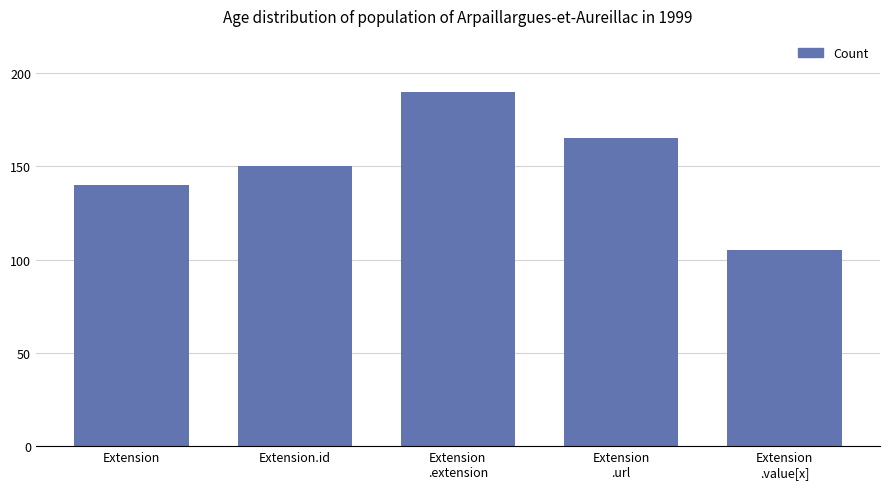

Which has a higher value, Extension
.url or Extension
.extension?

Extension
.extension